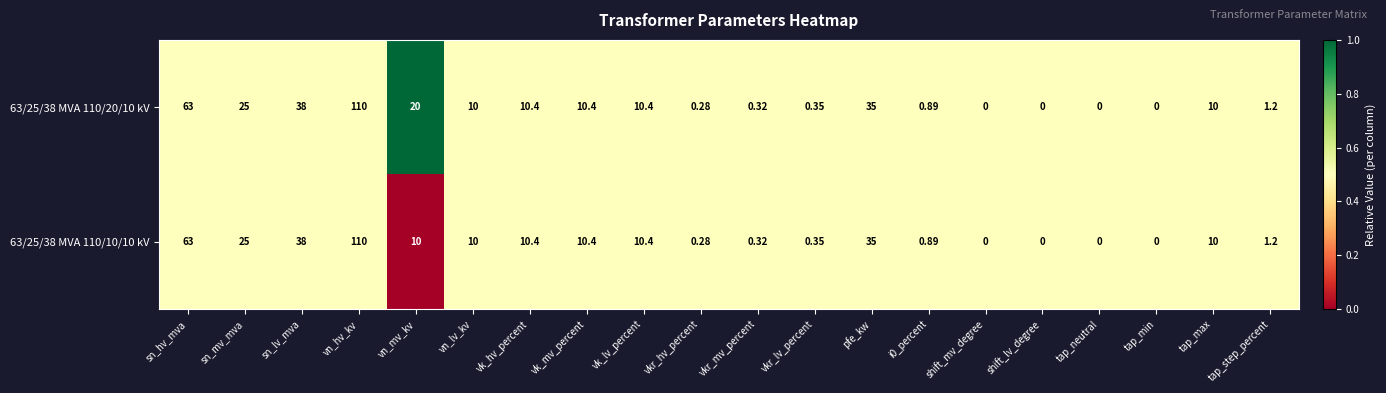

Which label corresponds to the largest value in the chart?

vn_hv_kv